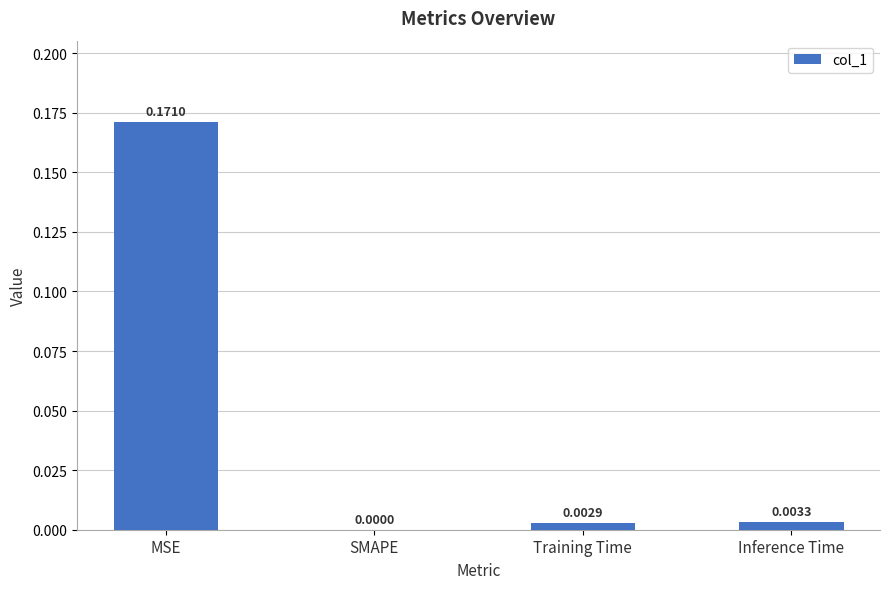

At which label is the value closest to 0?

SMAPE